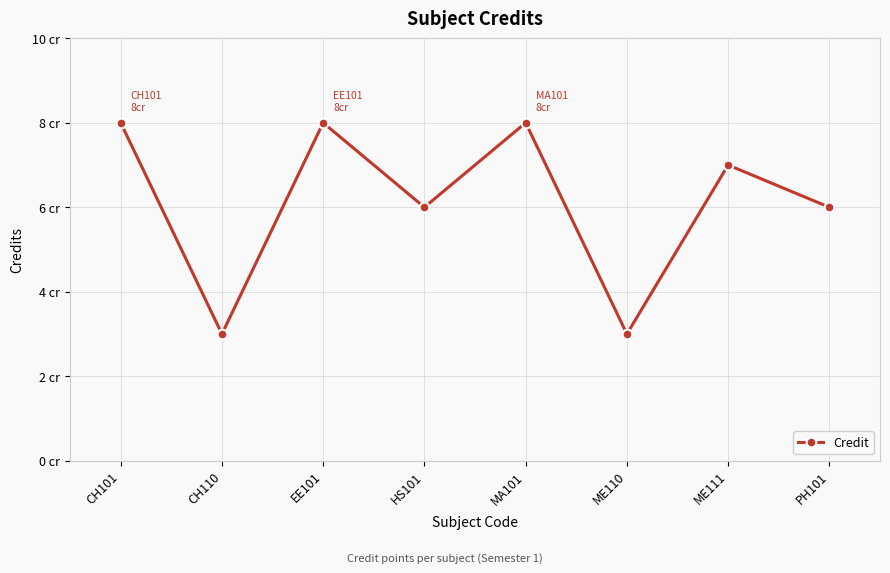

Does the chart display data point markers on the line(s)?

Yes